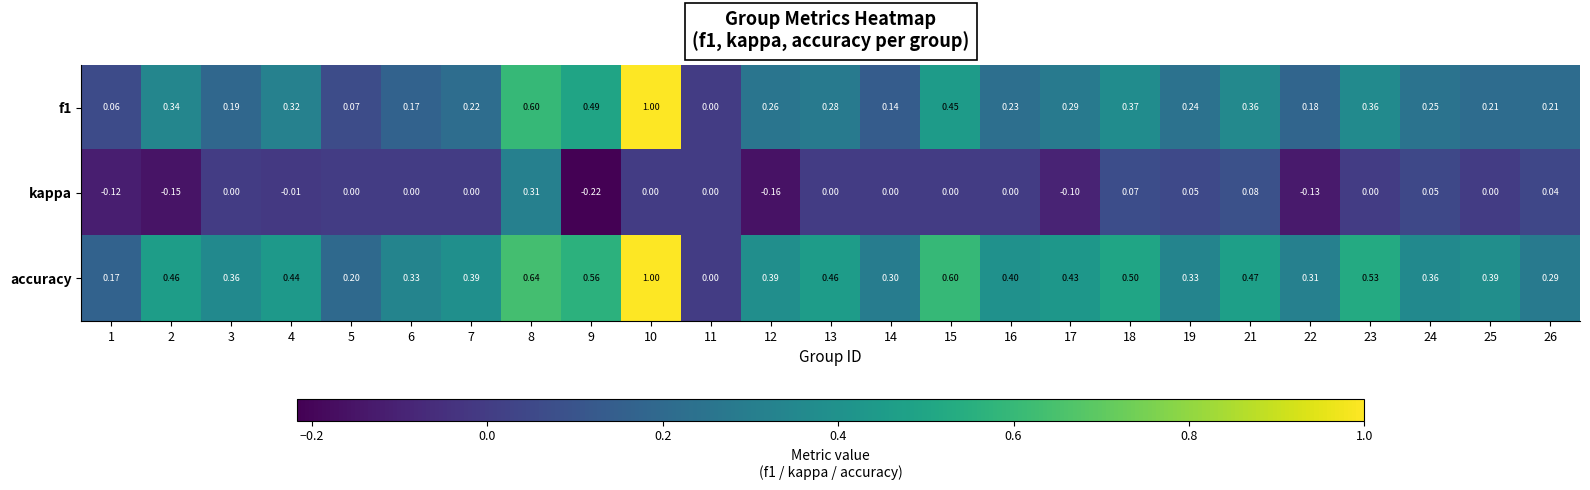

Which series has the largest total across all categories?

accuracy